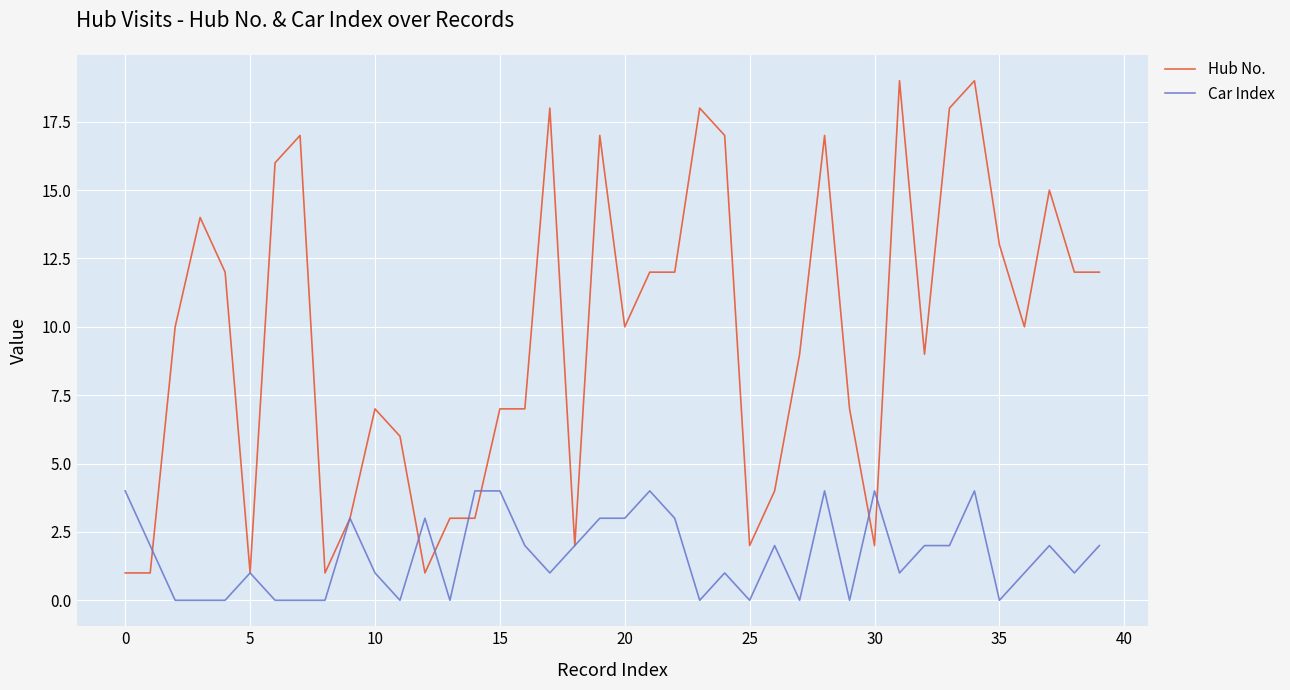

List the series in order of their peak value, highest first.

Hub No., Car Index